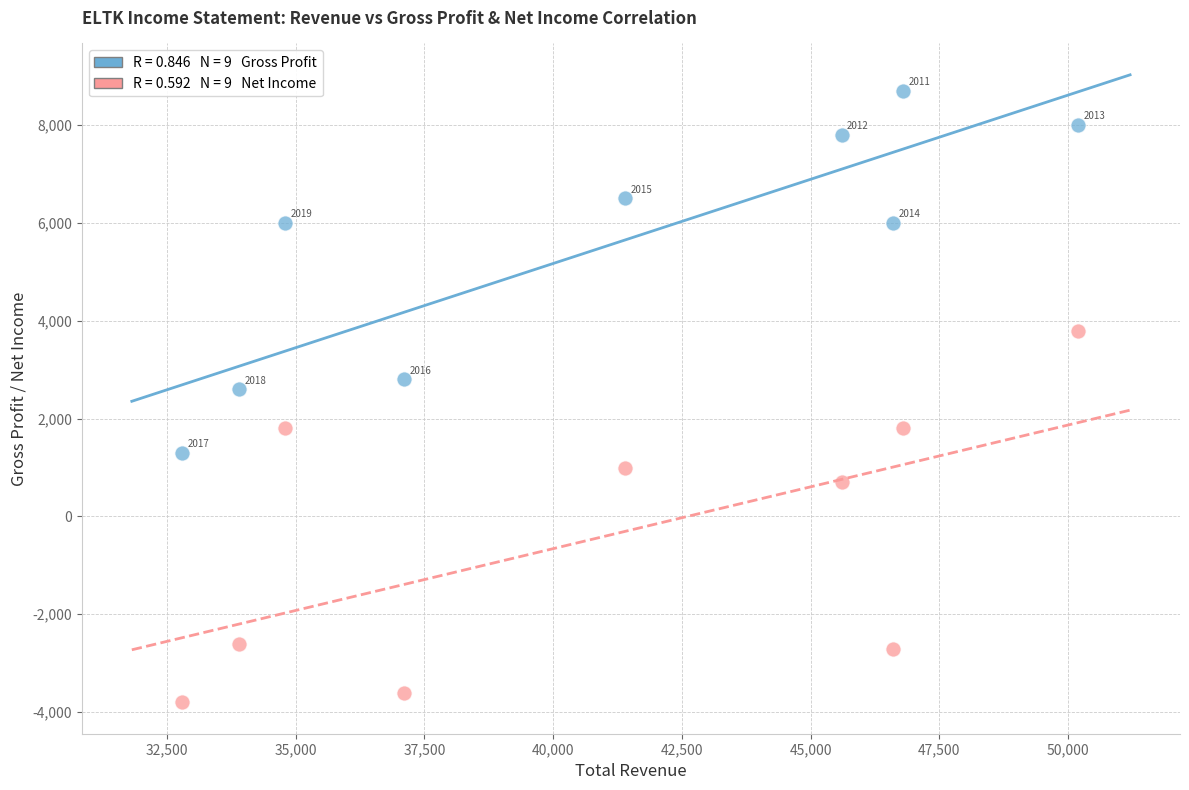

Across all series, what Y value is closest to 2450?

2600